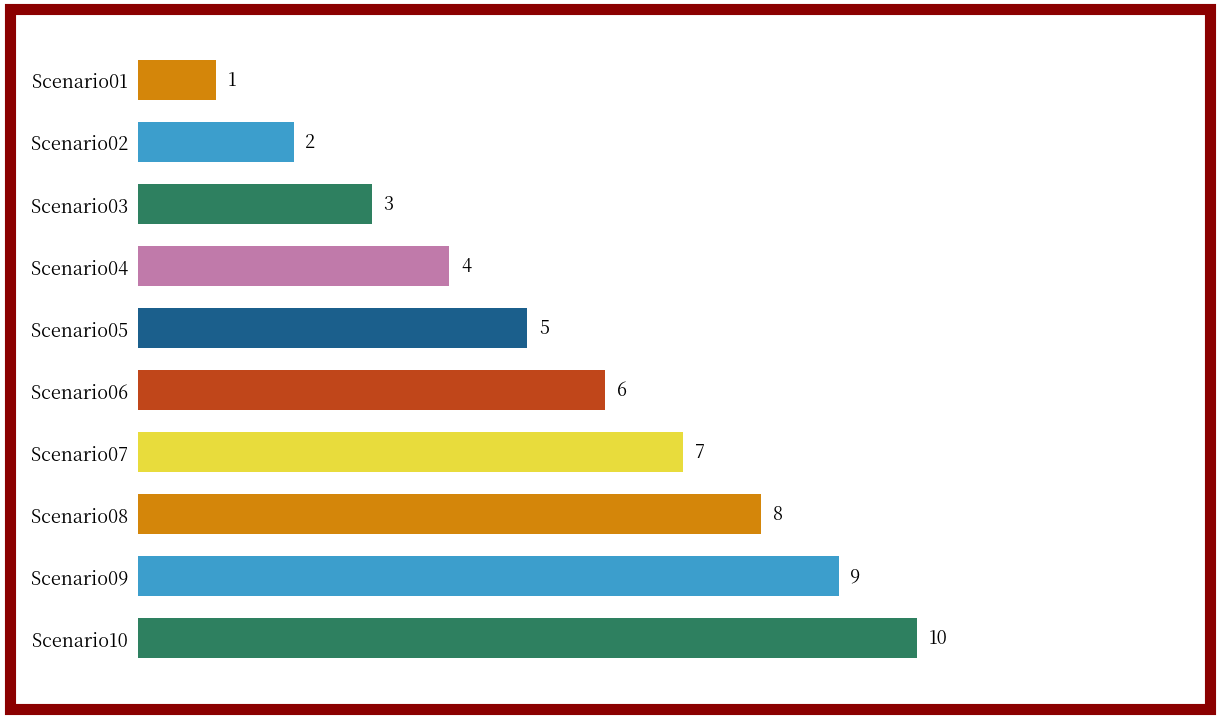

What is the change in value from Scenario08 to Scenario09?

+1